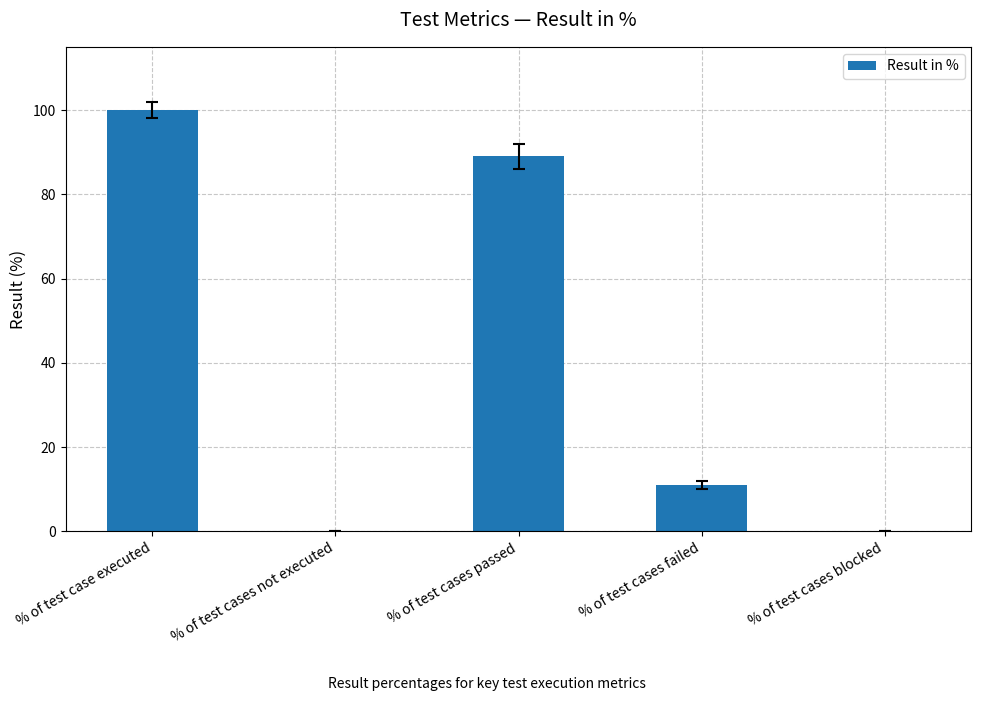

Does the chart contain stacked bars?

No